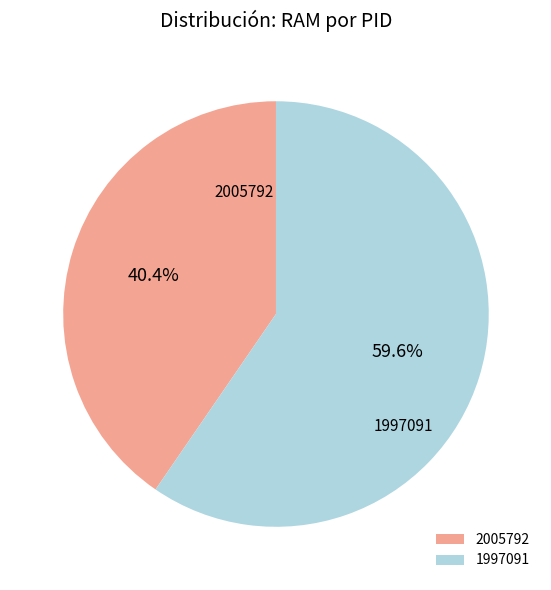

To the nearest percent, what is the difference between the largest and smallest slice percentages?

19%